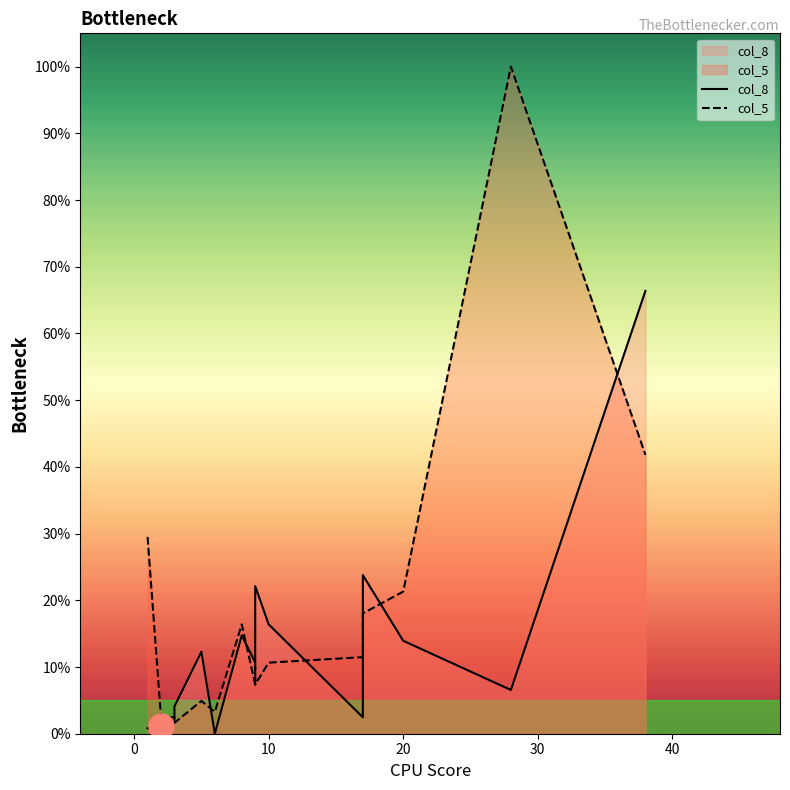

What are all the series names shown in the legend?

col_8, col_5